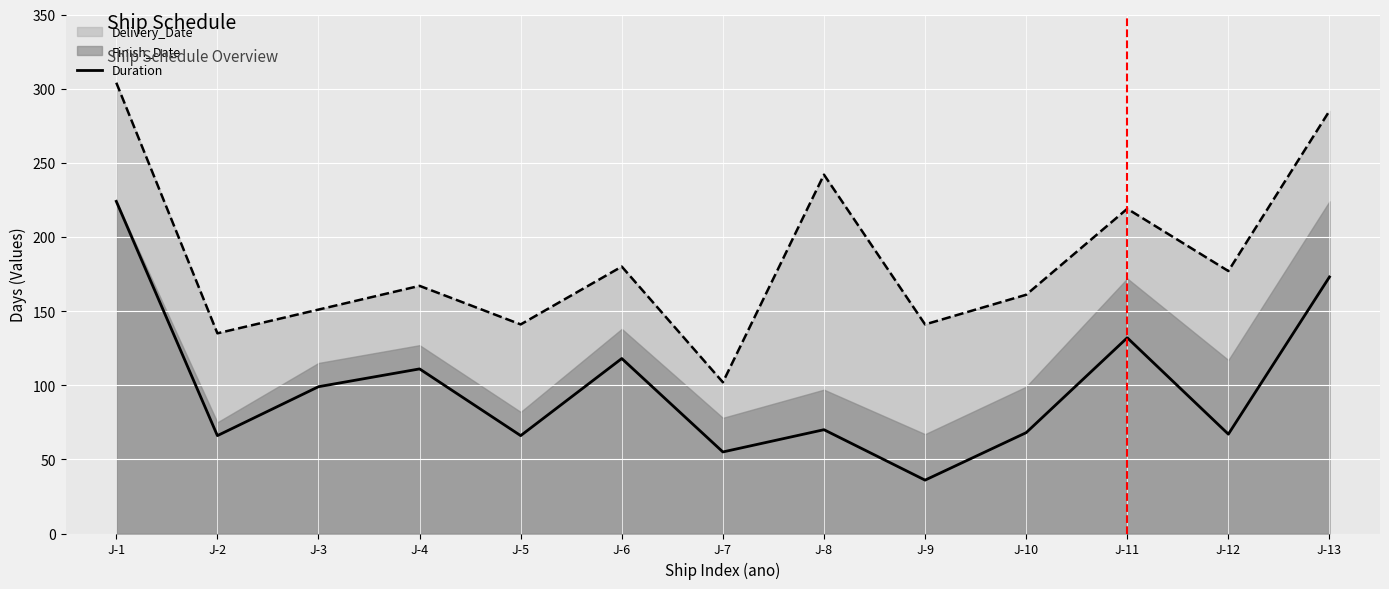

What value does the data have at J-10?

68